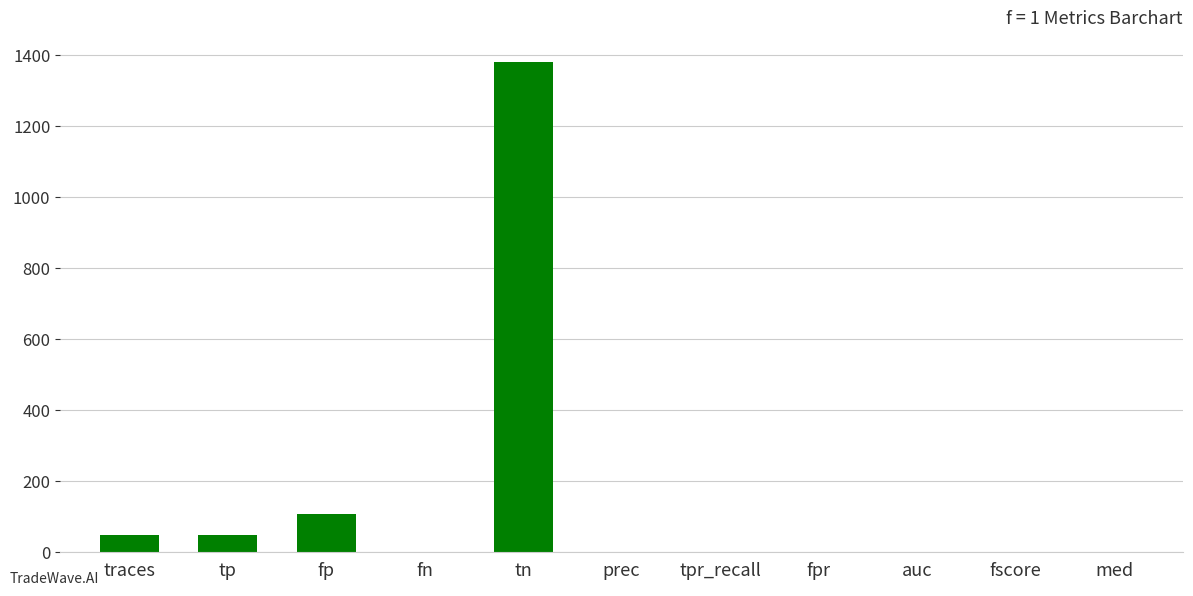

What is the maximum value shown in the chart?

1380.0